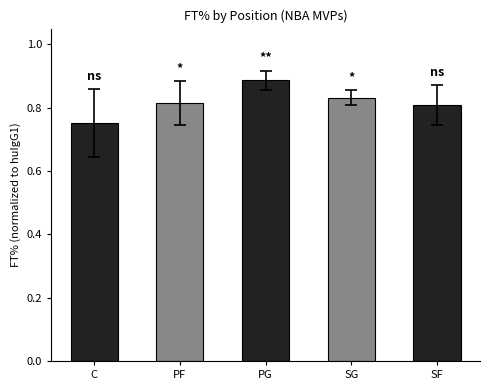

Count the values in the range 0 to 1.

5